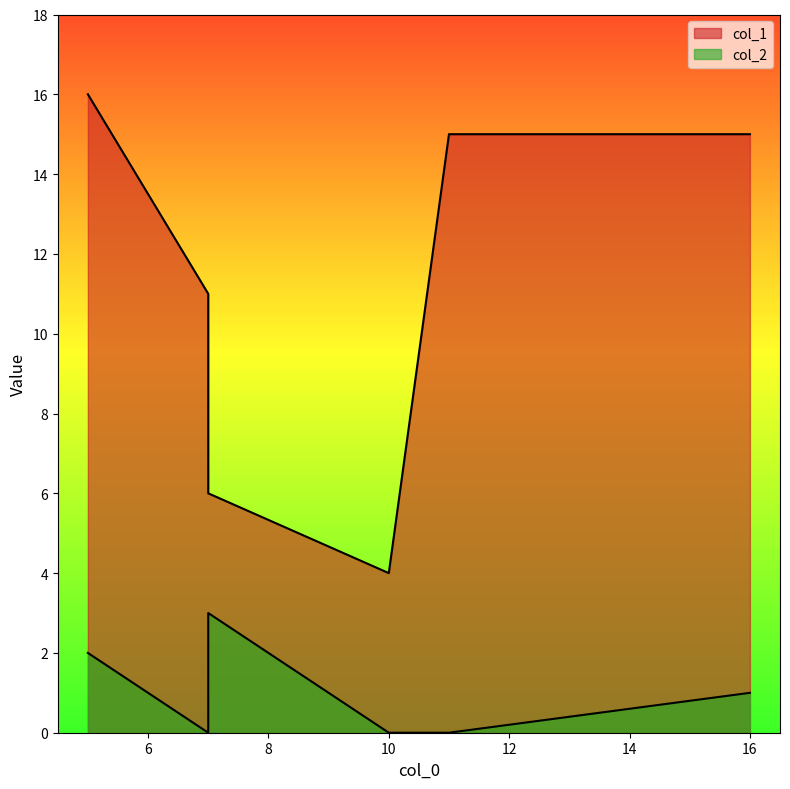

Is it true that col_1 equals 23 at 16?

False